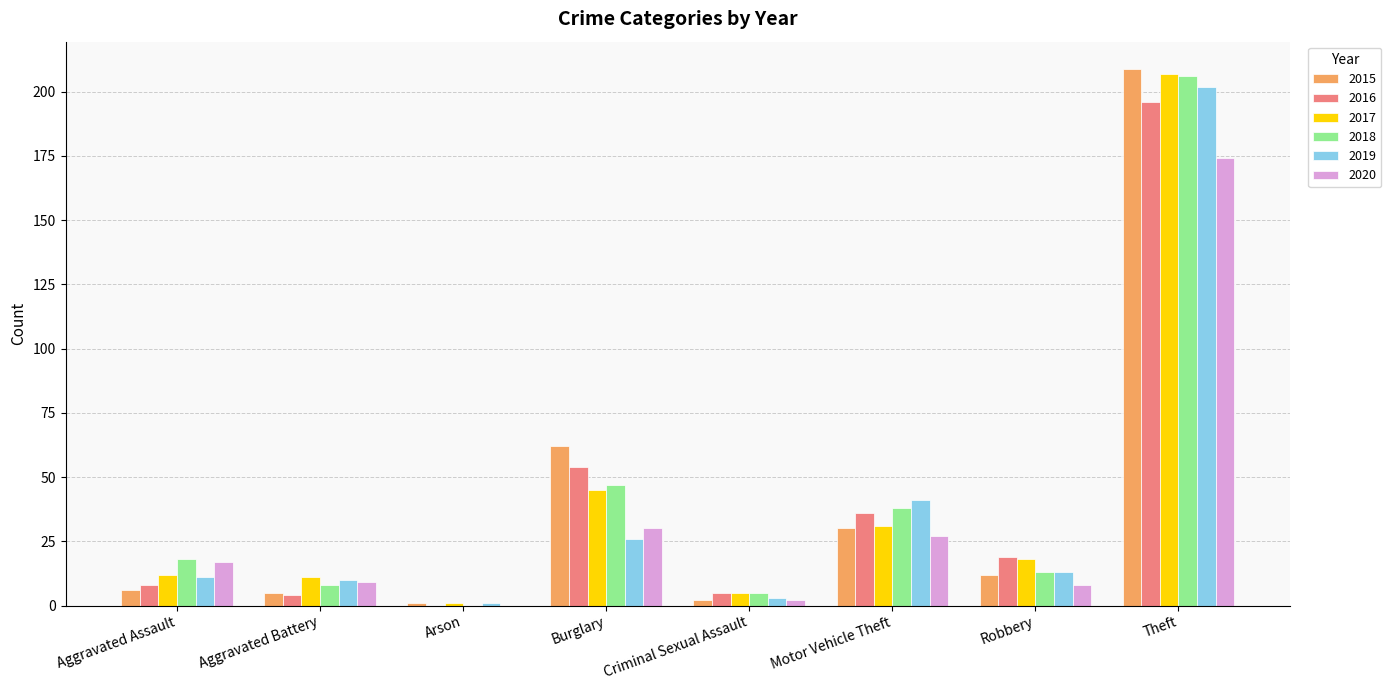

What is the sum of all 2015 values?

327